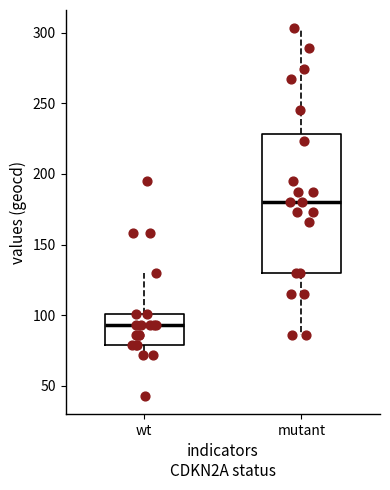

Reading left to right, read every box against the y-axis: the position of its median line, the range the box covers, and the ends of its whiskers. The values are not printed on the chart, so give them approximately, as read against the axis.

wt: median 95, box 80 to 100, whiskers 70 to 130
mutant: median 180, box 130 to 230, whiskers 85 to 305